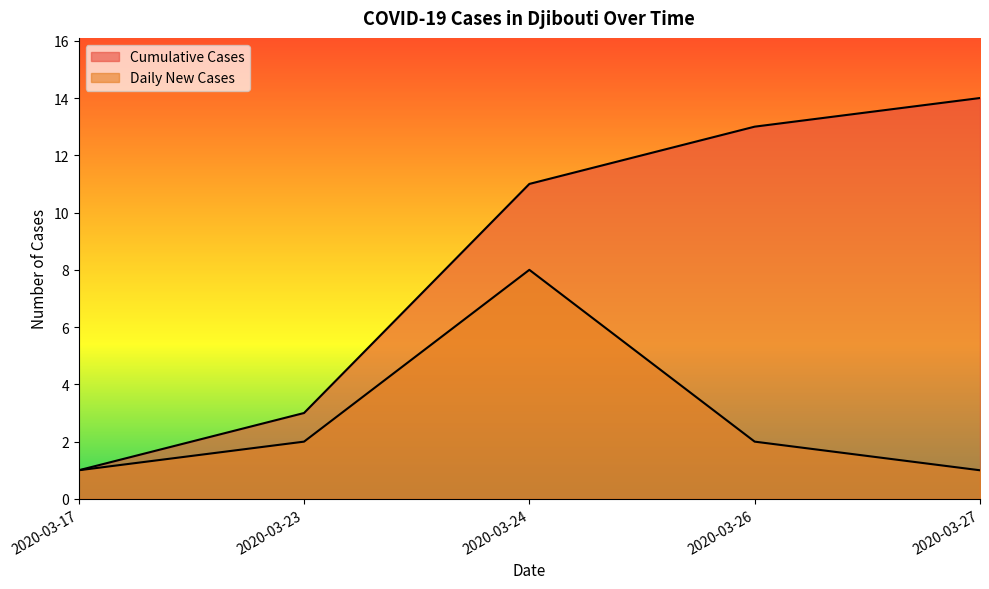

What is the lowest value of the Cumulative Cases series?

1